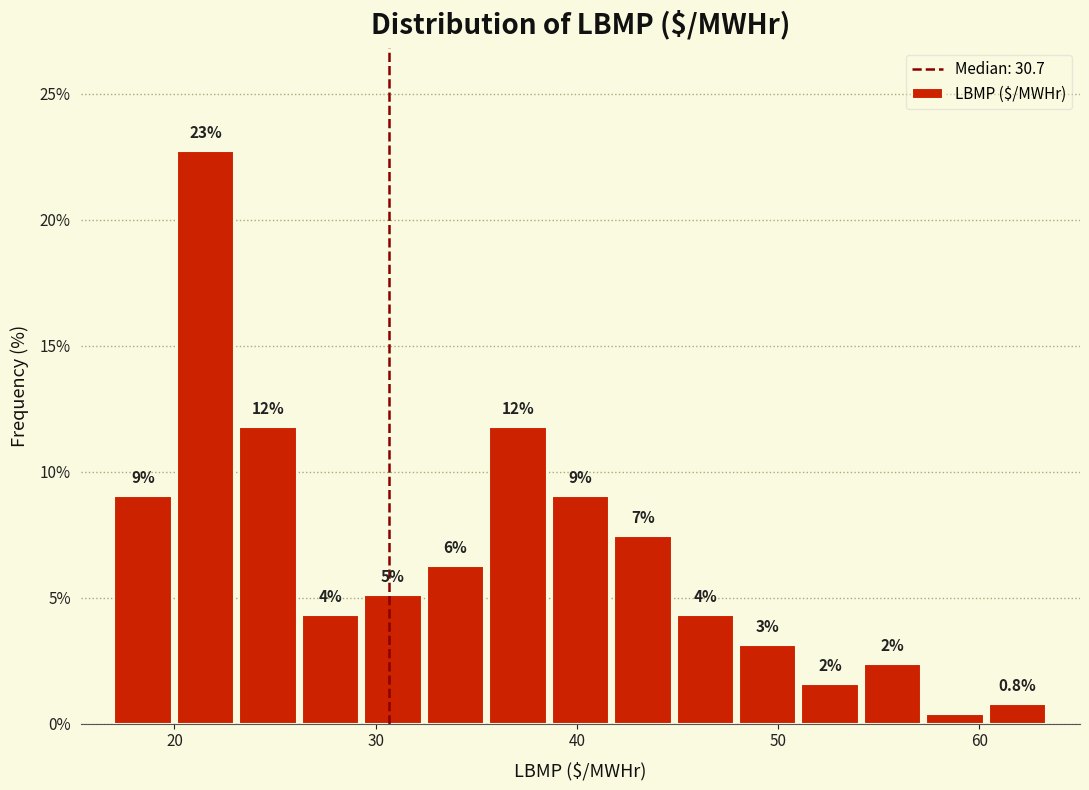

Around what value on the x-axis is the tallest bar? Give the approximate position of its centre, as read against the axis.

22